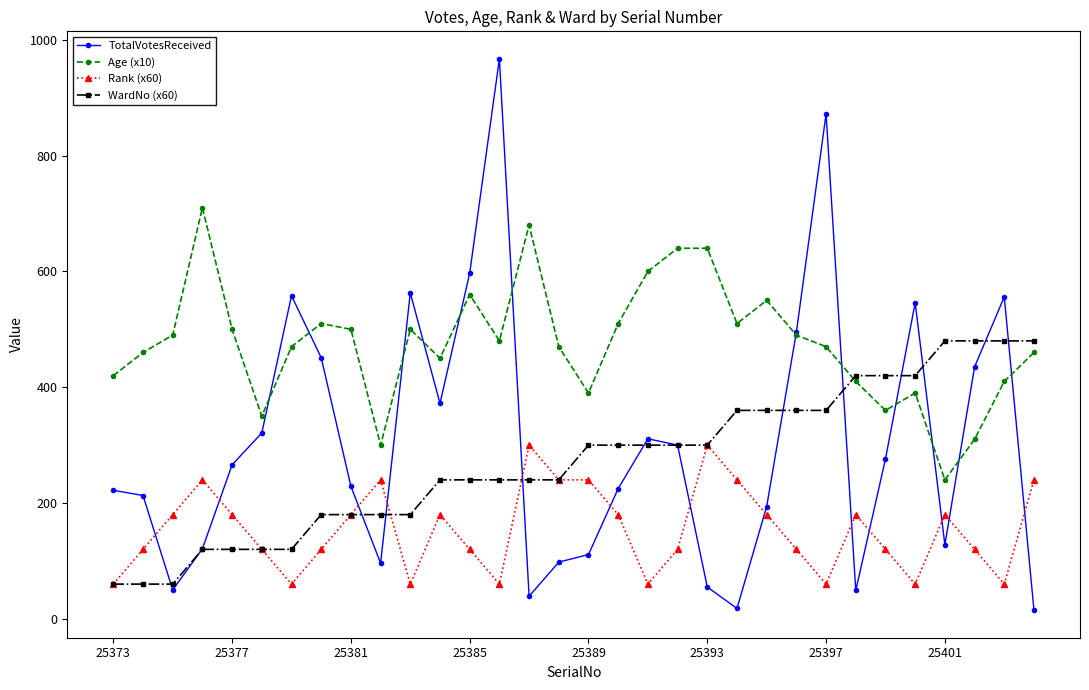

Rank the series by their maximum value, from highest to lowest.

TotalVotesReceived, Age (x10), WardNo (x60), Rank (x60)